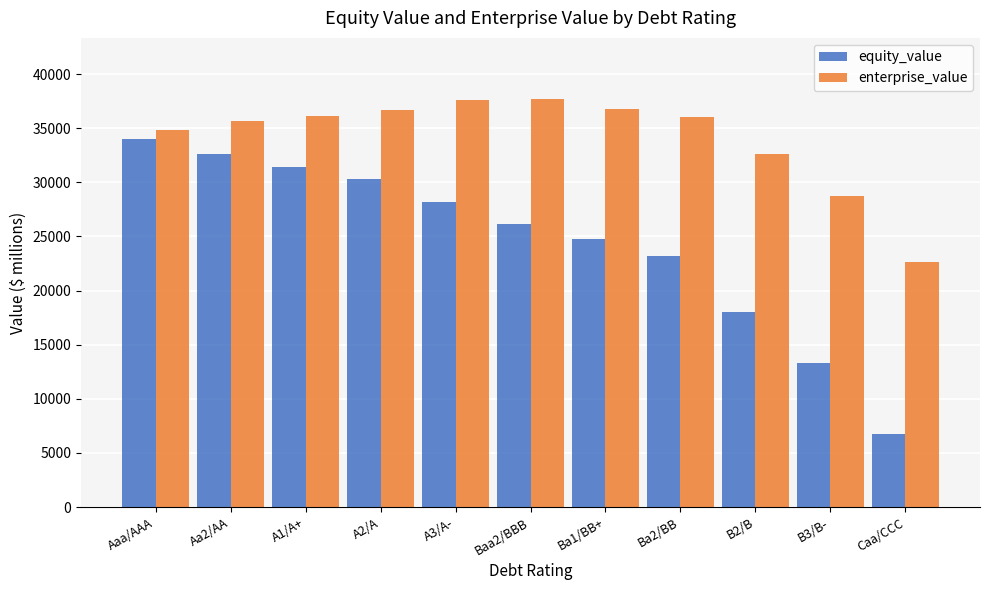

How many values in the equity_value series exceed 26099?

6